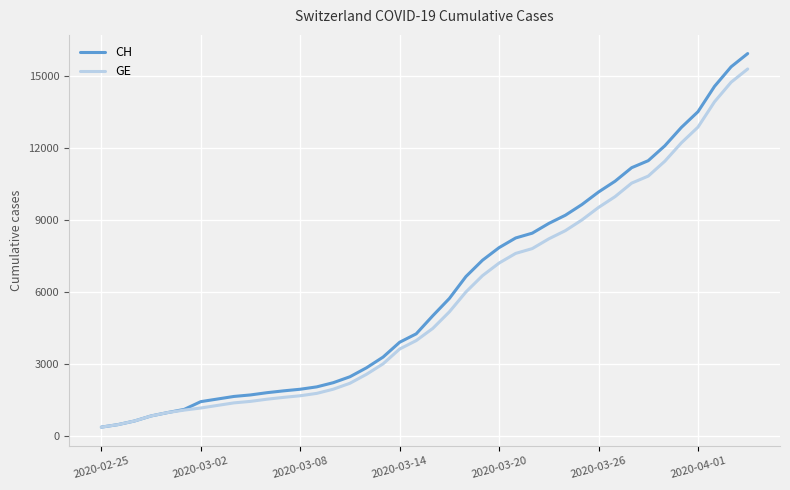

Which series has the widest spread of values?

CH